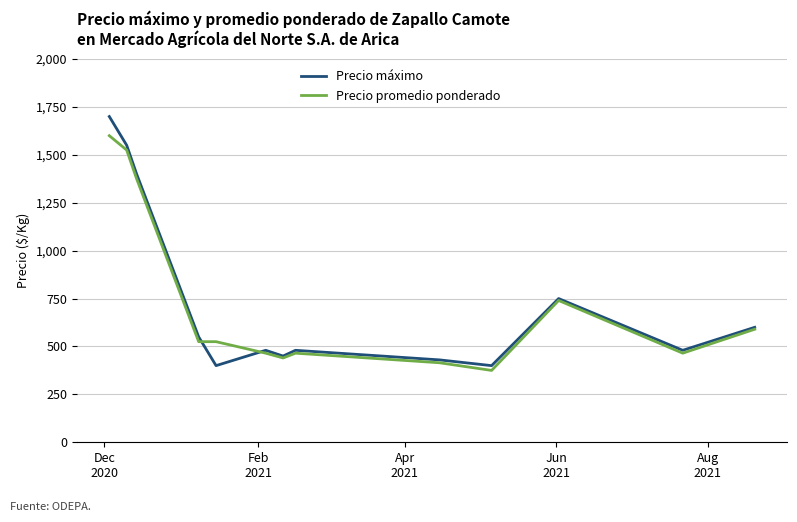

Which series has the largest range (max minus min)?

Precio máximo